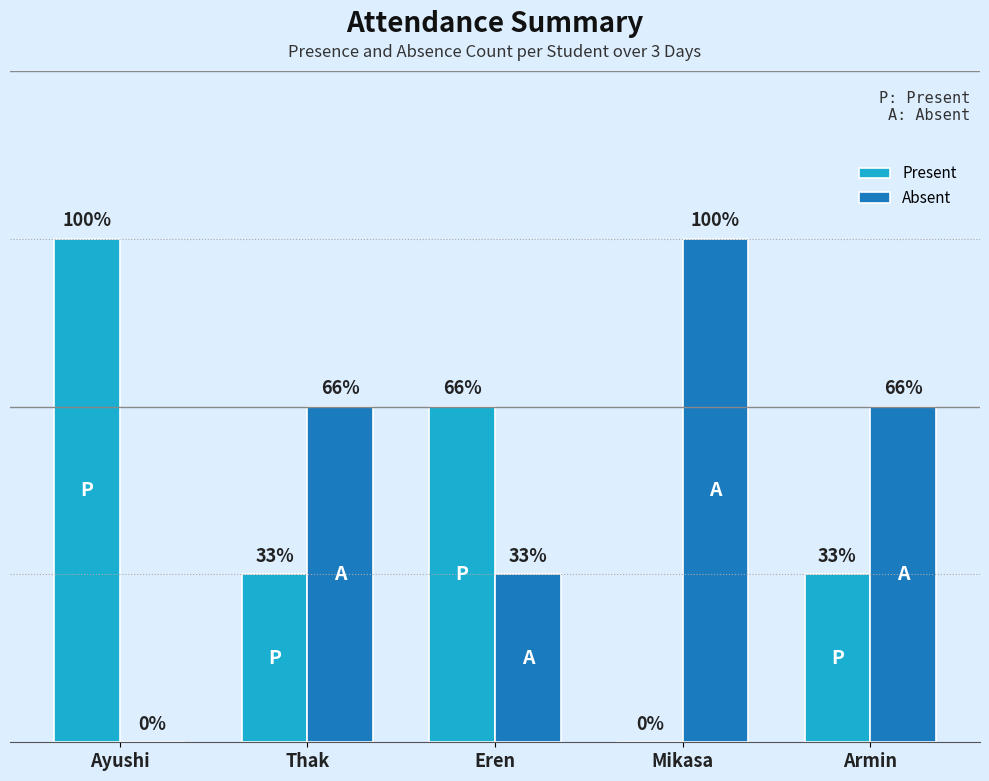

What is the label of the 1st bar from the right?

Armin